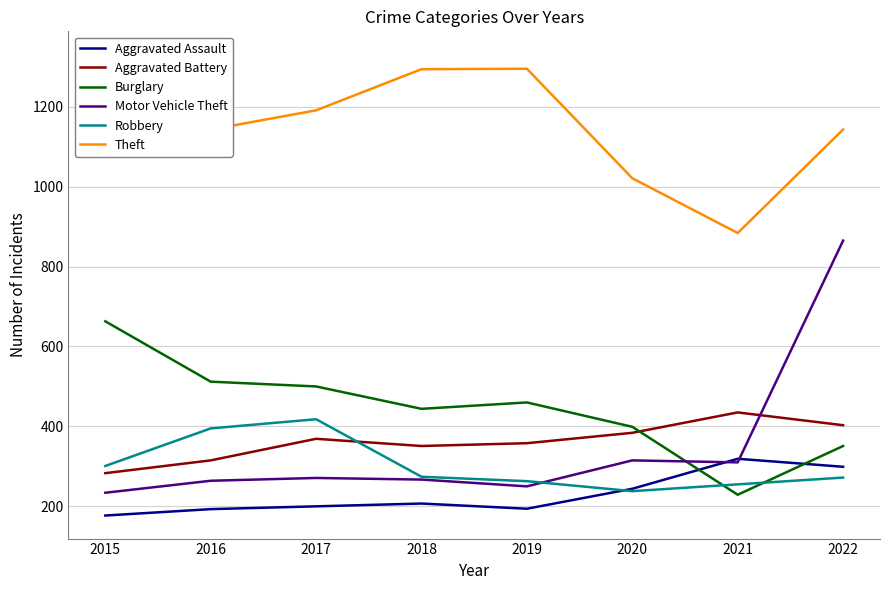

Where is Robbery nearest to the value 328?

2015